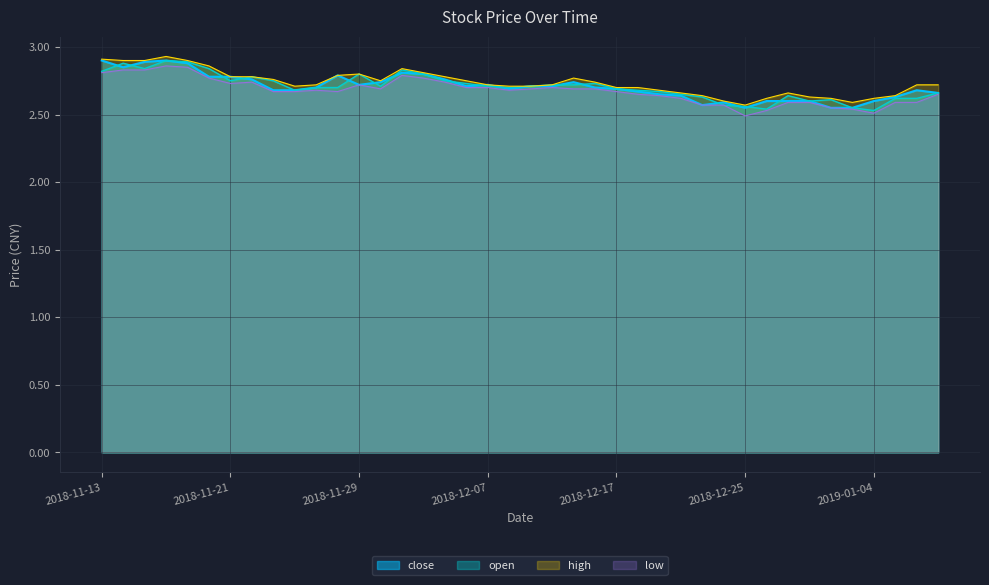

What is the label of the 13th point from the right?

2018-12-20